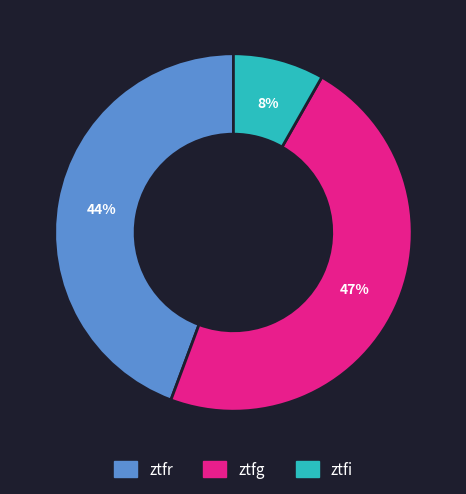

How many slices are in this pie chart?

3